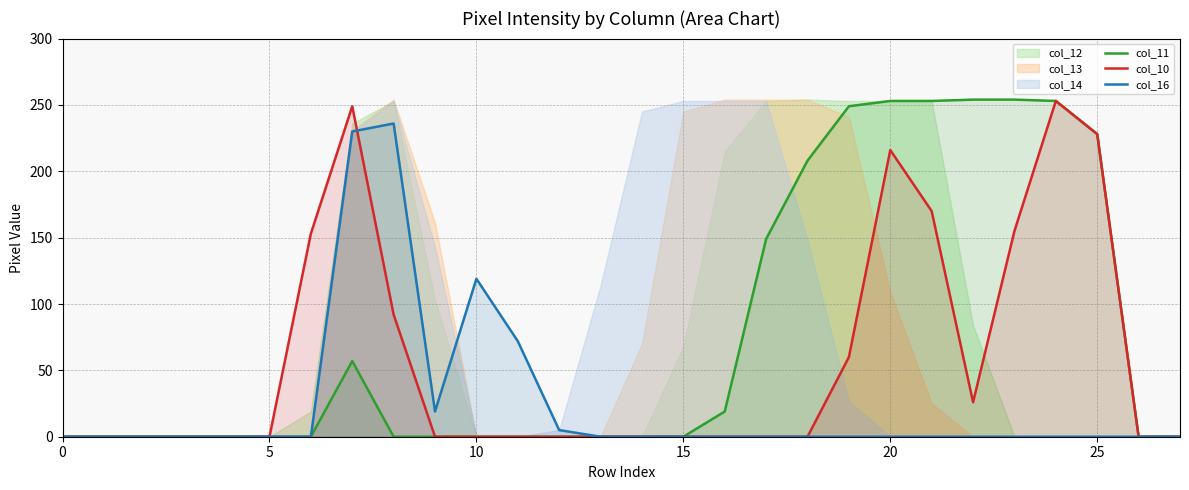

How many lines are shown in the chart?

3